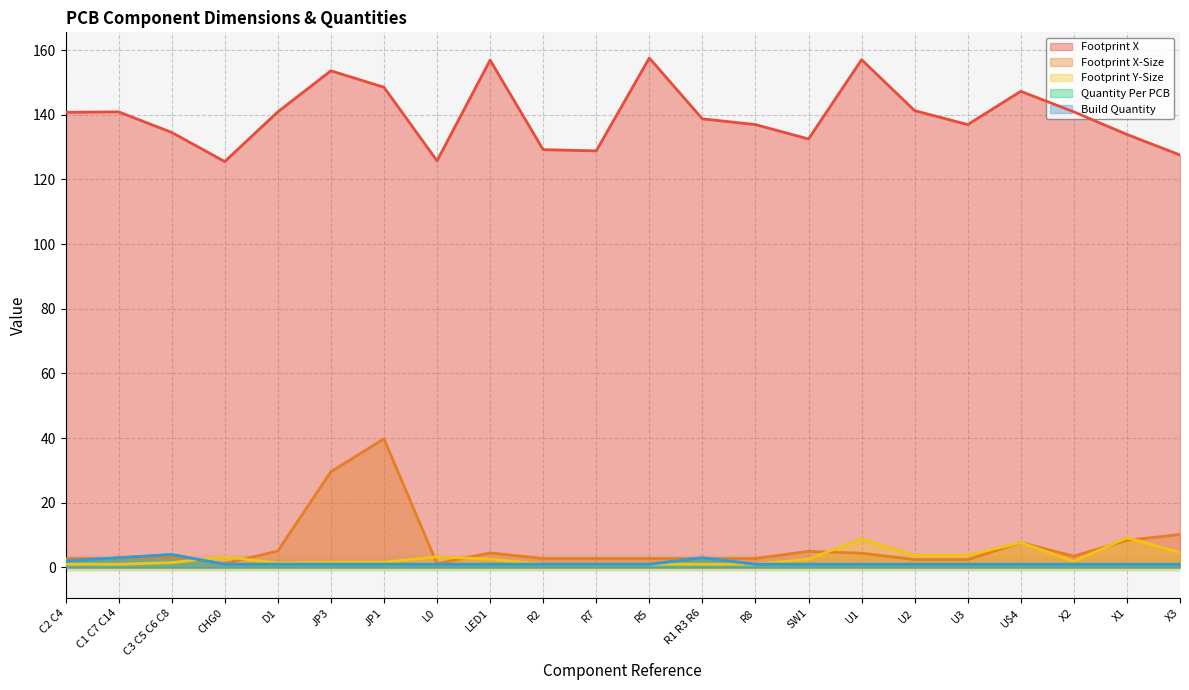

Which series has the largest total across all categories?

Footprint X